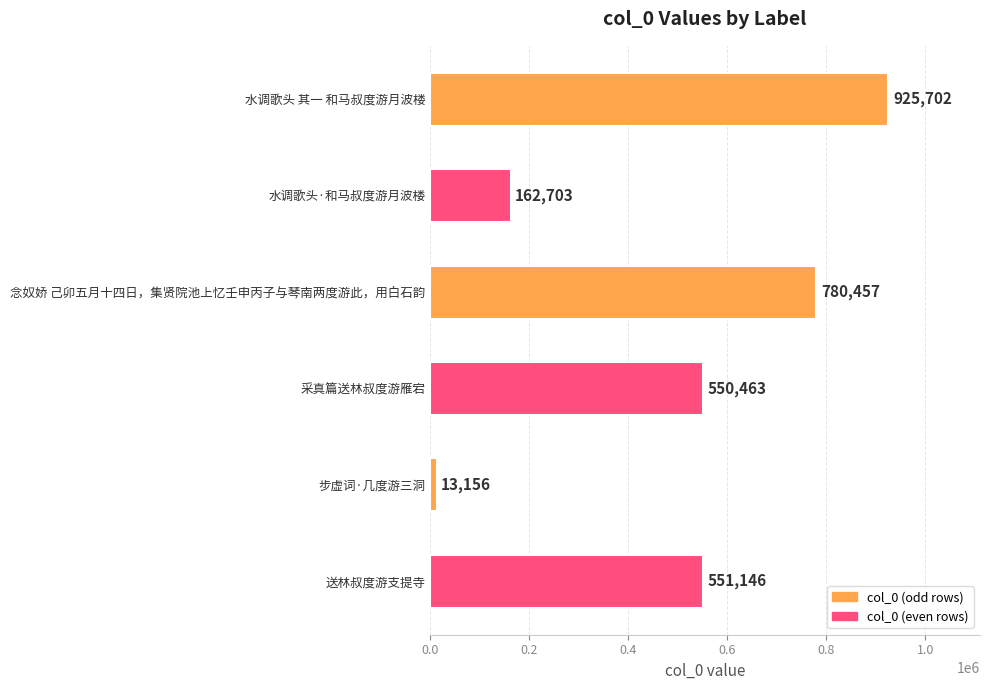

True or false: the data shows 384701 at 送林叔度游支提寺.

False